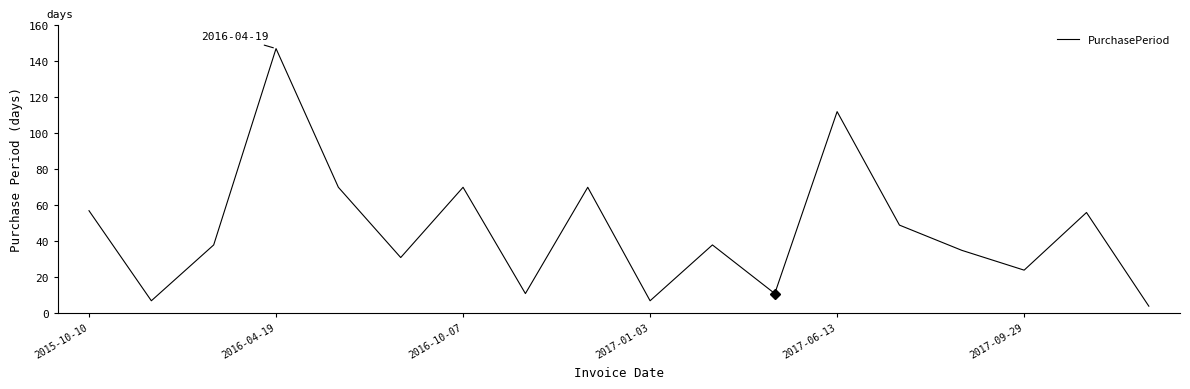

What is the greatest value displayed?

147